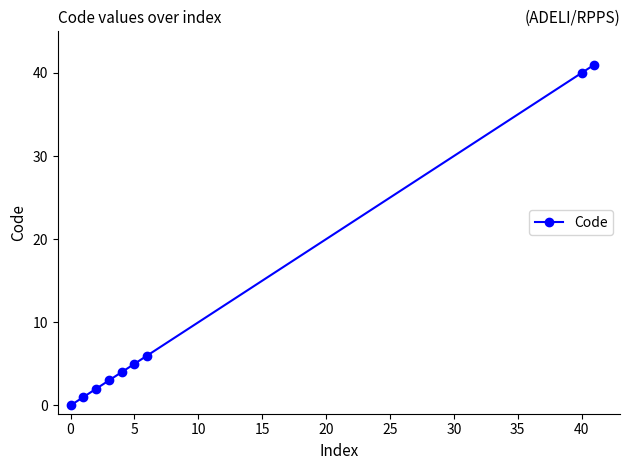

What is the difference between the maximum and minimum values?

41